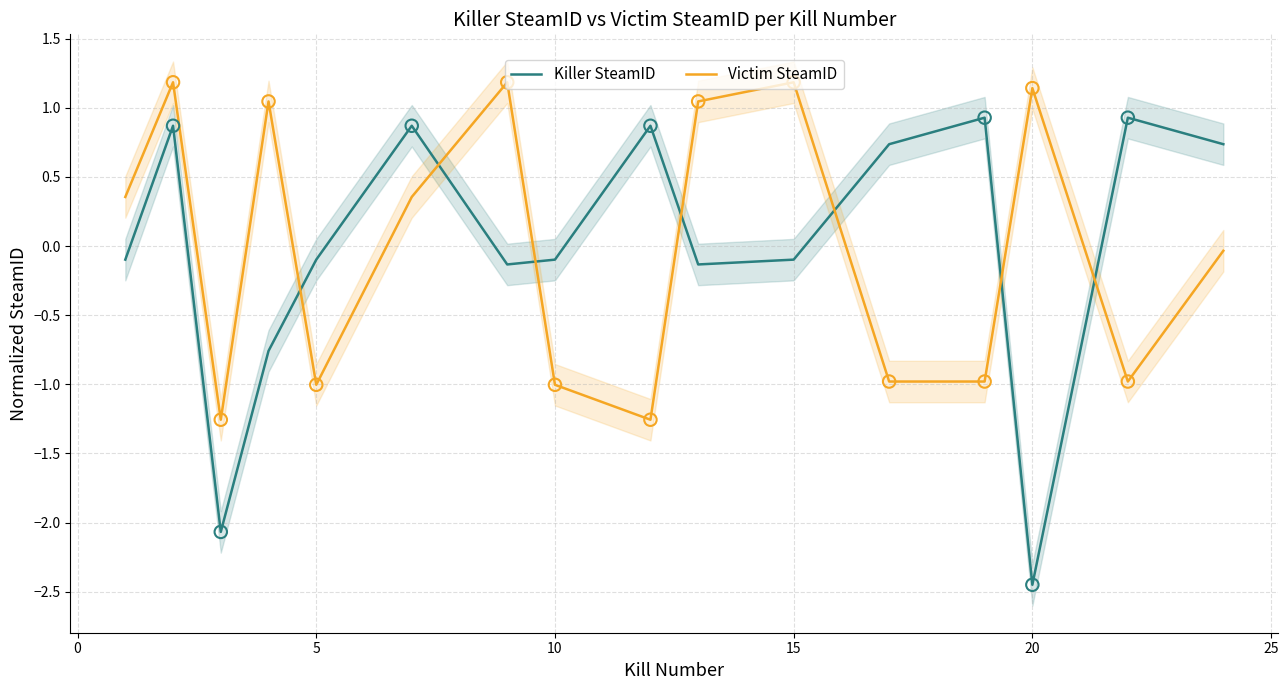

What are all the series names shown in the legend?

Killer SteamID, Victim SteamID